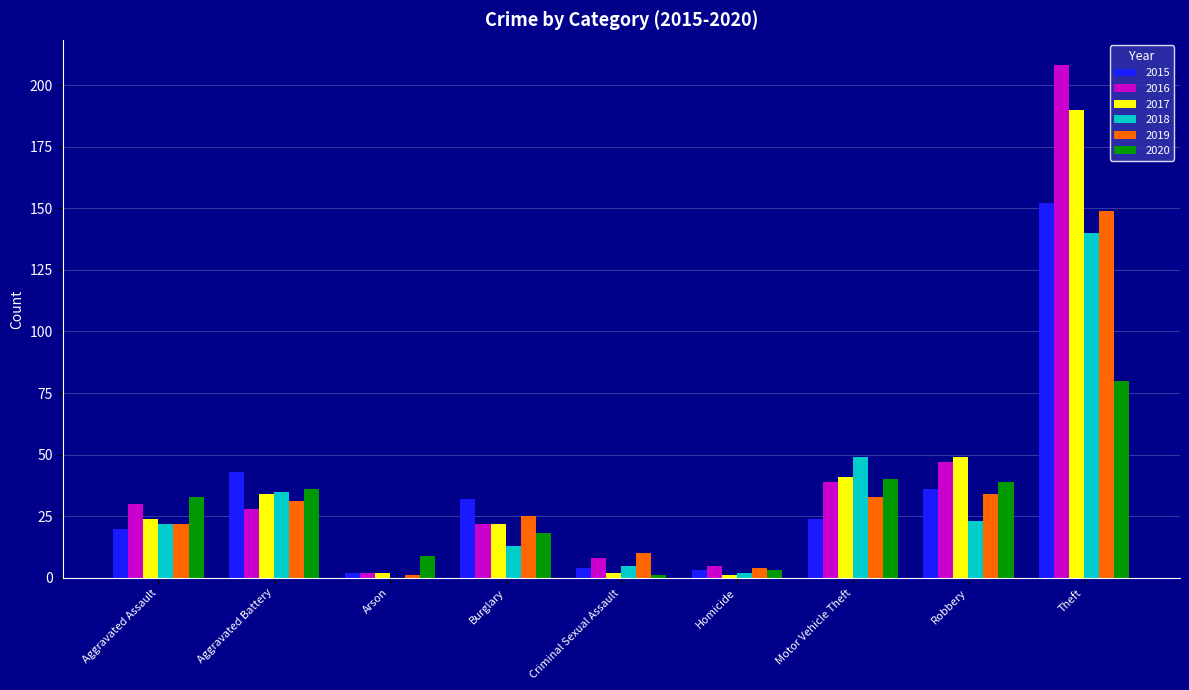

Between Criminal Sexual Assault and Theft, which series saw the biggest shift?

2016